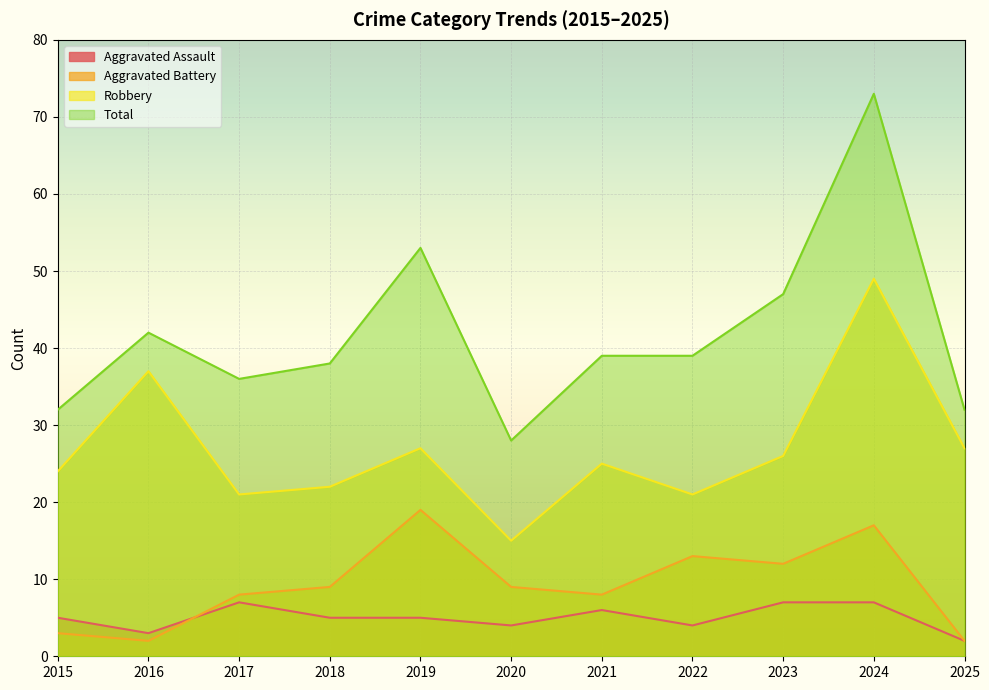

Is it true that Robbery equals 47 at 2019?

False